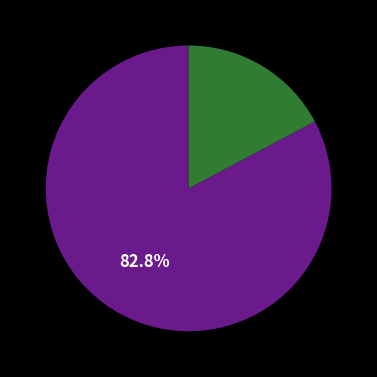

Is there a majority slice in this chart?

Yes